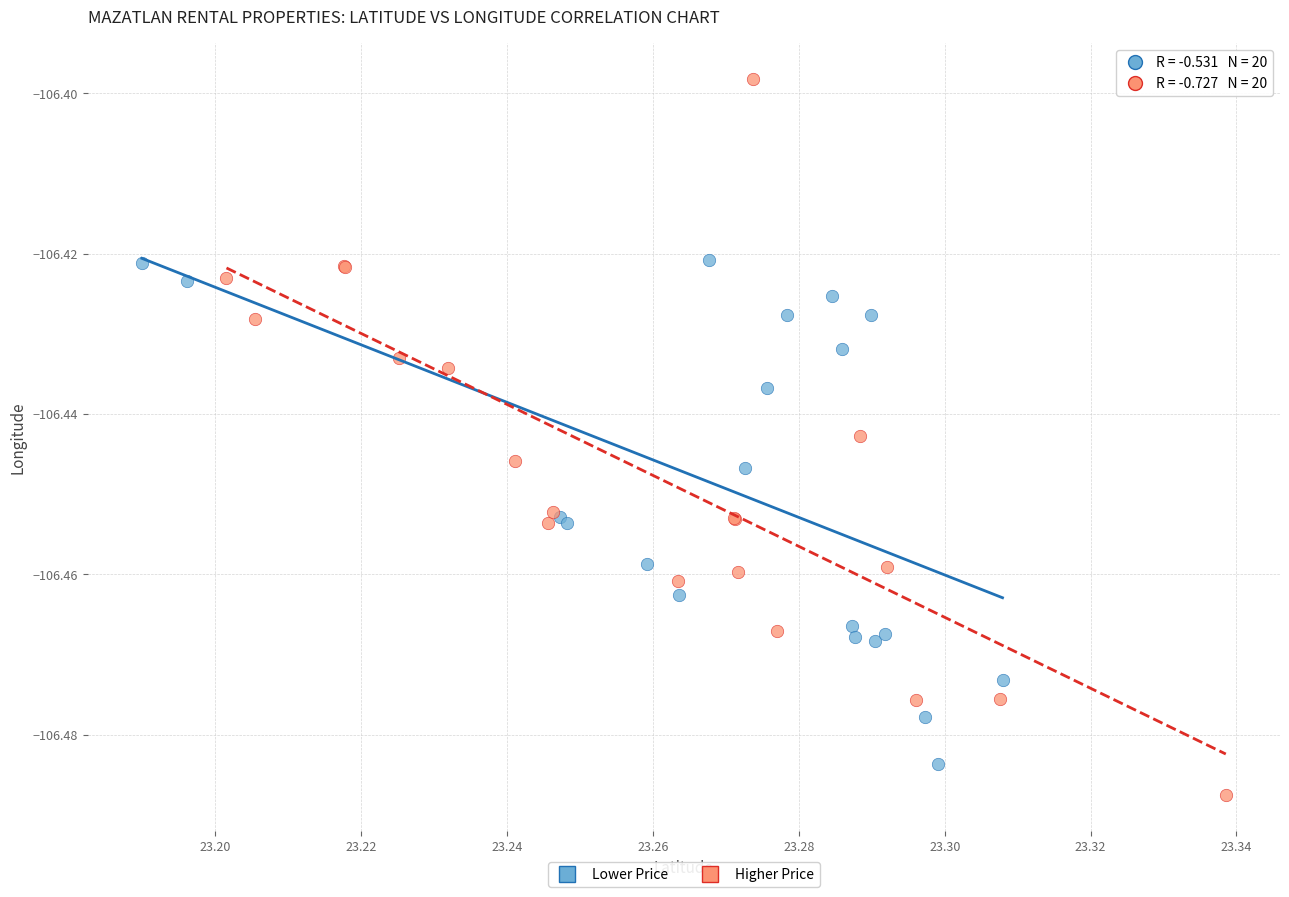

Which series reaches the maximum Y coordinate?

Higher Price